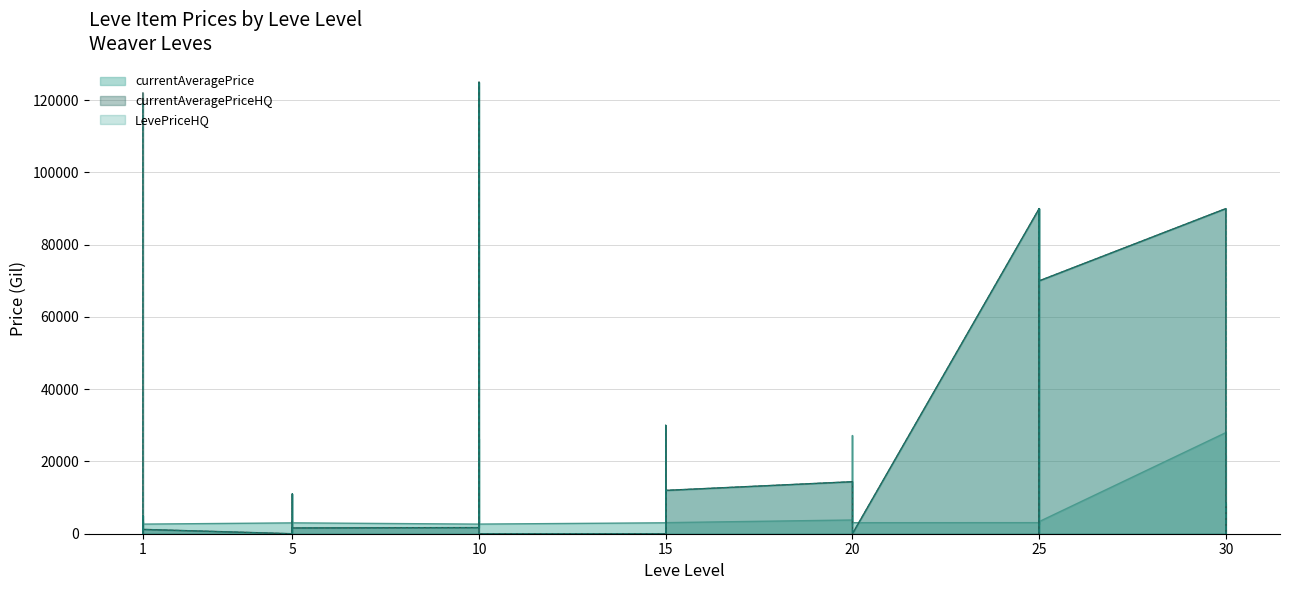

Read the currentAveragePrice value at 25.

3349.0